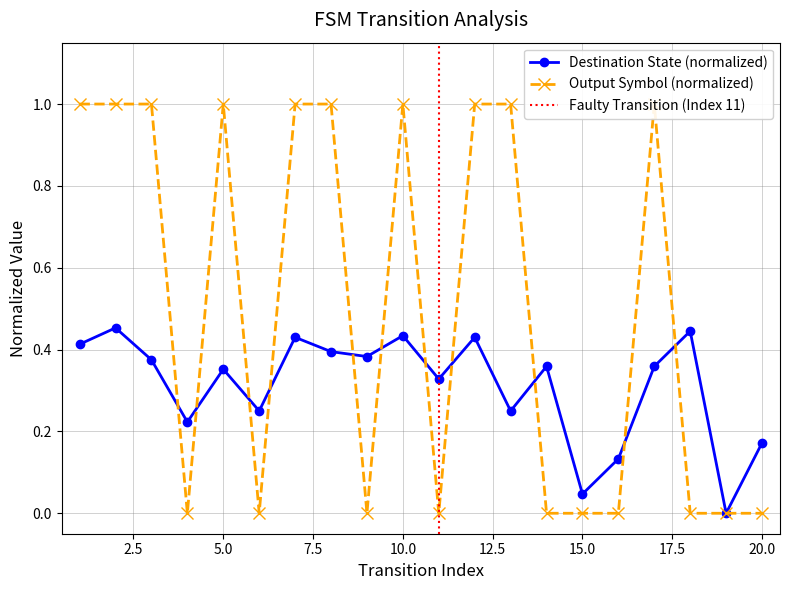

How many times do Output Symbol (normalized) and Destination State (normalized) cross each other?

11